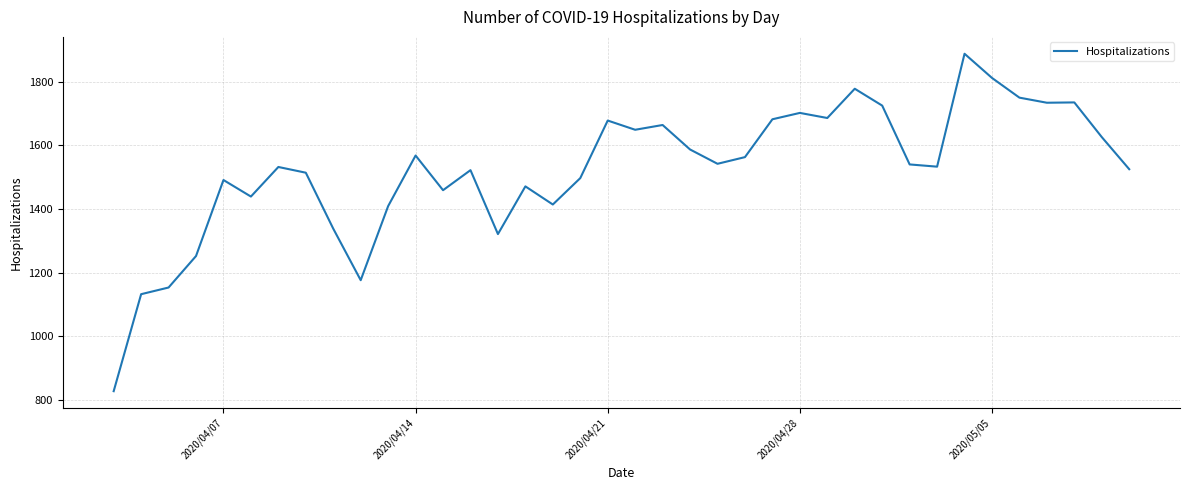

What is the minimum value shown in the chart?

827